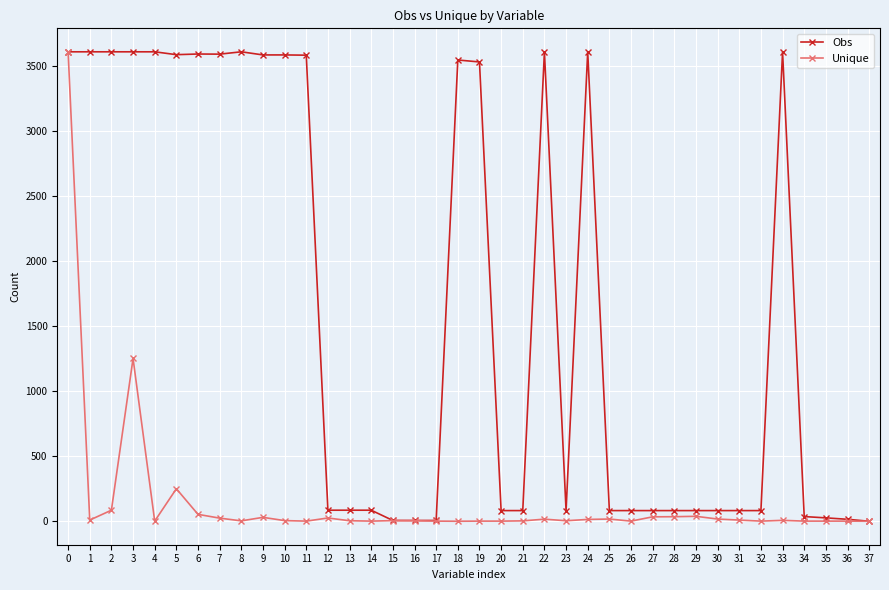

List the series in order of their overall mean, lowest first.

Unique, Obs